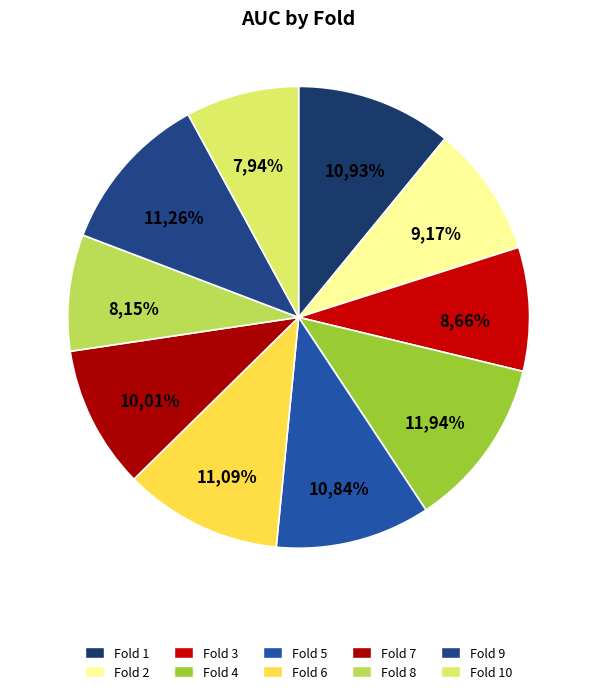

Is there a majority slice in this chart?

No